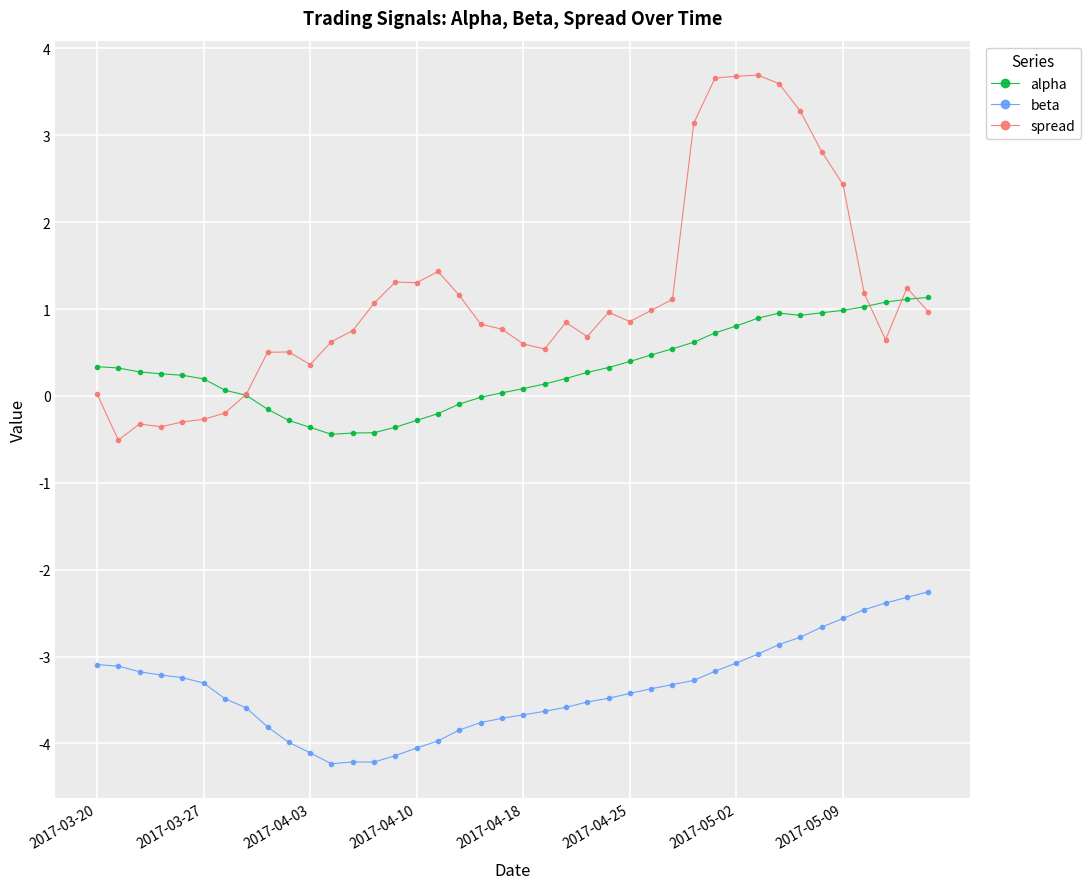

True or false: alpha and beta intersect in this chart.

False